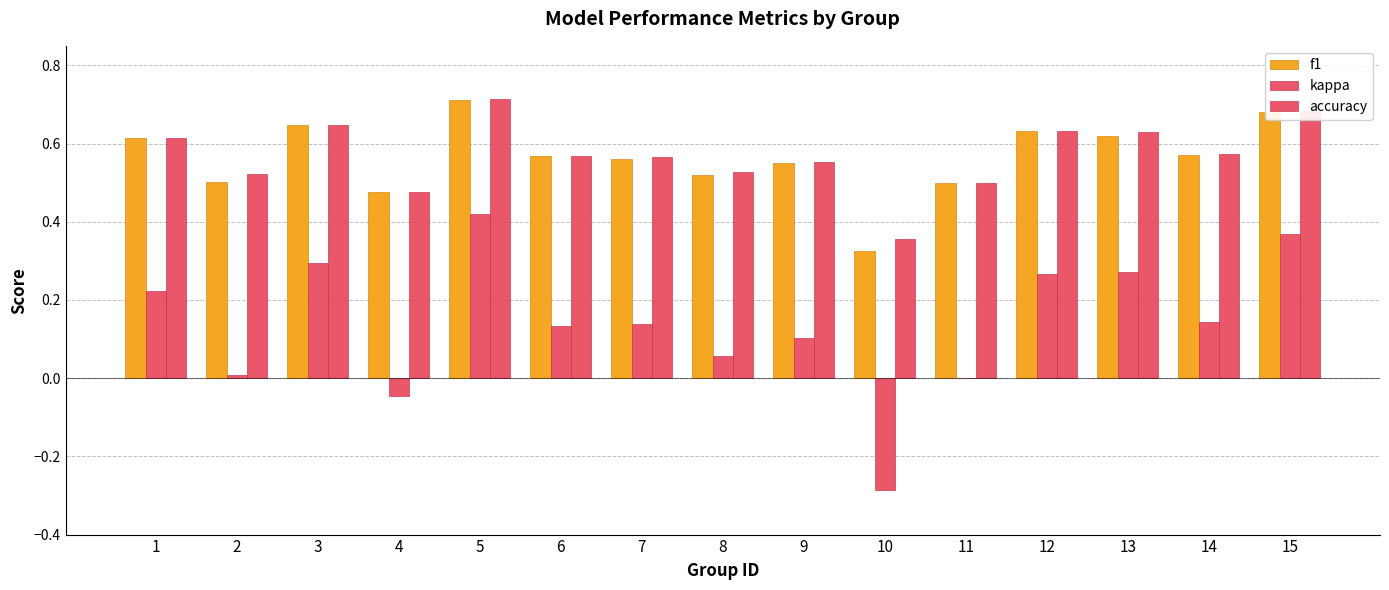

At which category is the sum across all series the highest?

5